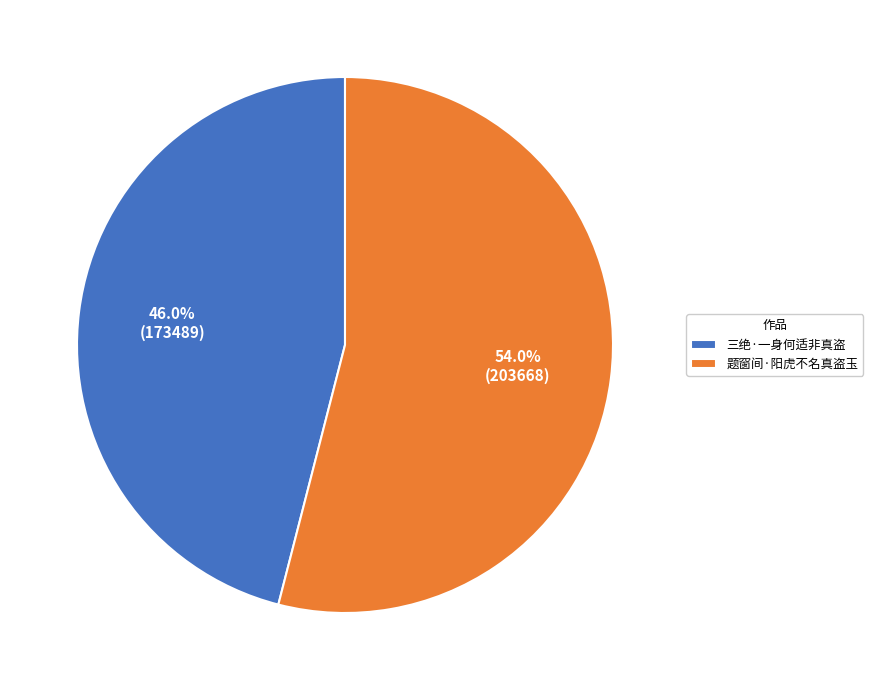

What is the majority slice?

题窗间·阳虎不名真盗玉